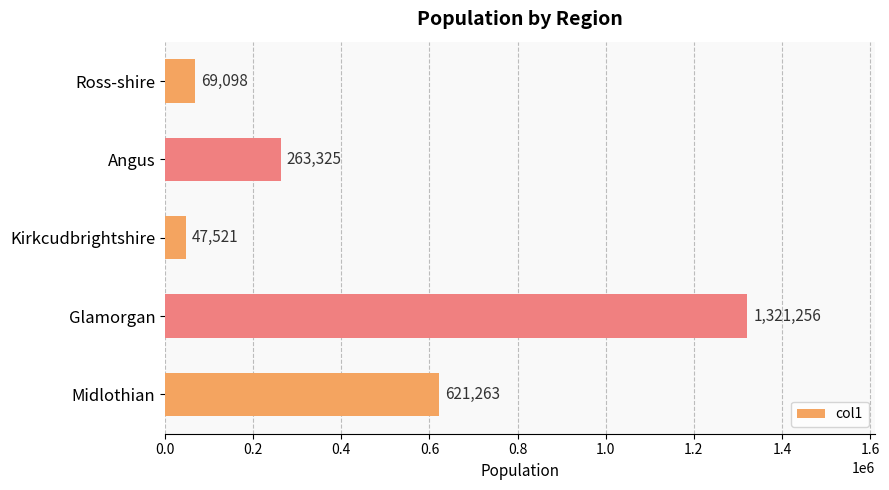

What position from the top is Glamorgan?

4